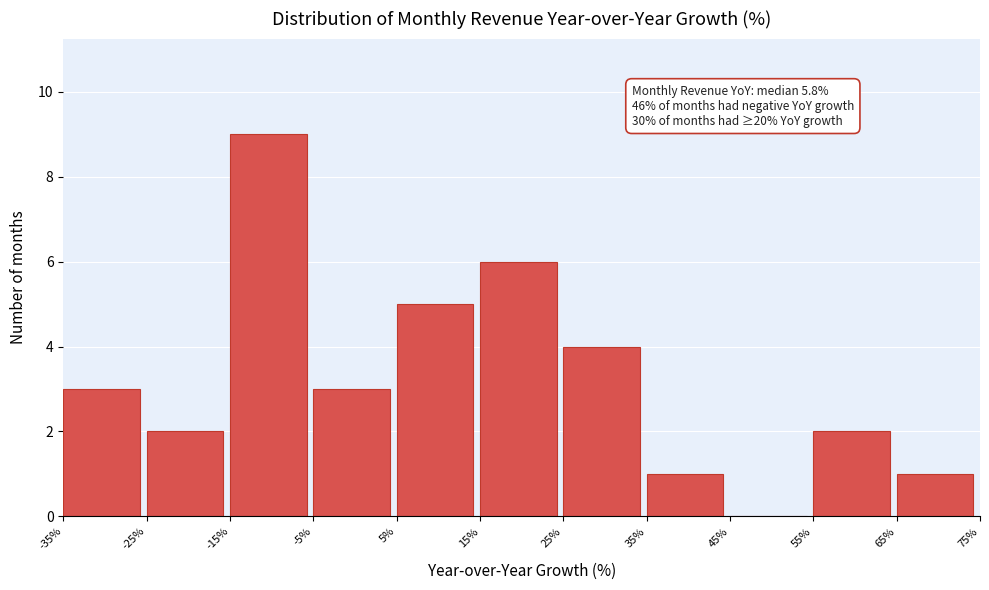

Over which range of the x-axis is the bar tallest?

-15% to -5%